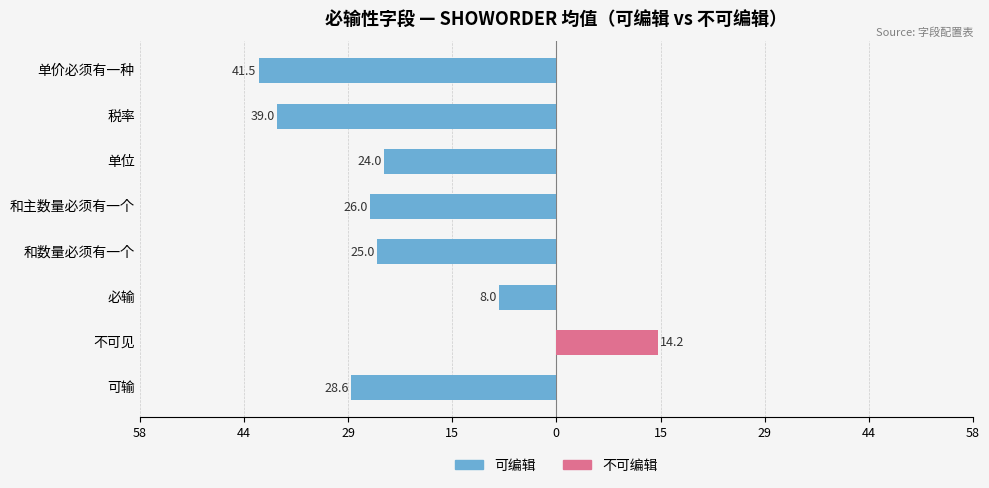

The 不可编辑 series shows -4.6 at 税率. True or false?

False